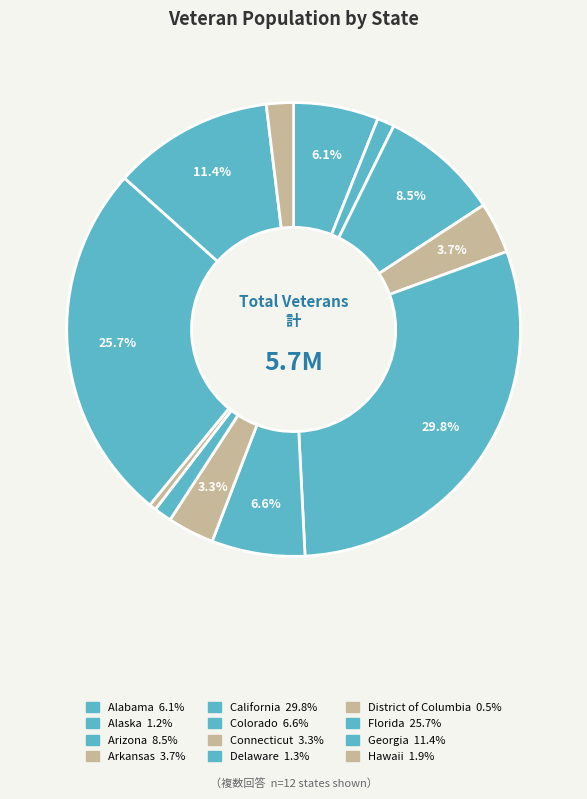

What is the total percentage of Arizona and Alabama?

14.5%